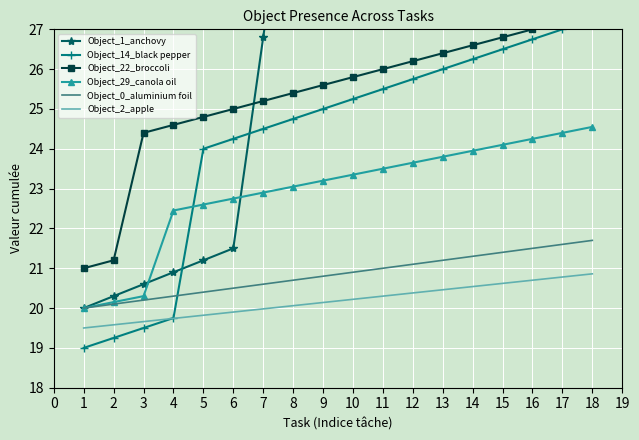

List the labels in order of Object_29_canola oil value, largest first.

18, 17, 16, 15, 14, 13, 12, 11, 10, 9, 8, 7, 6, 5, 4, 3, 2, 1